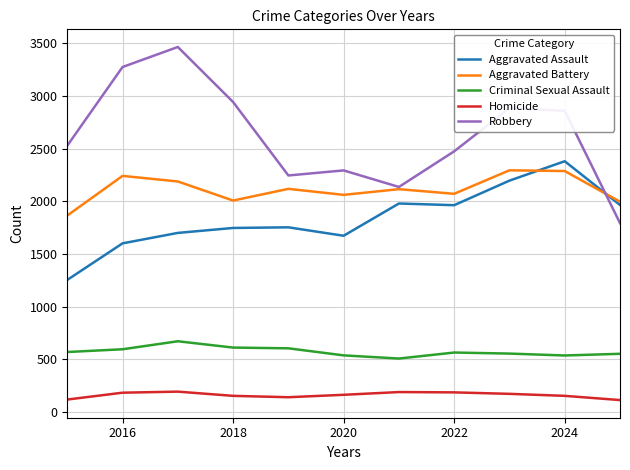

True or false: Criminal Sexual Assault and Robbery cross at least once.

False